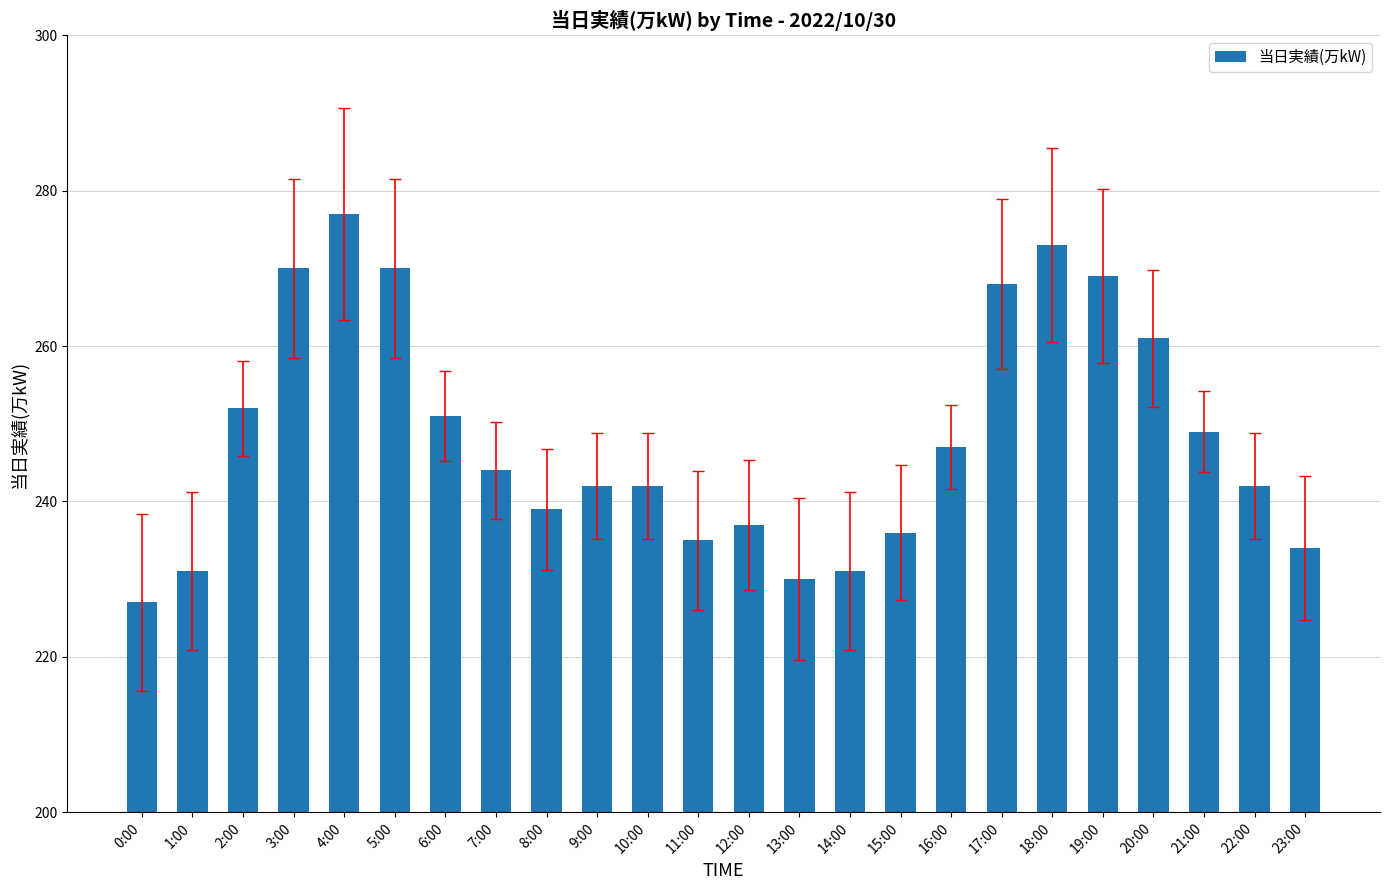

How many categories are shown in the chart?

24